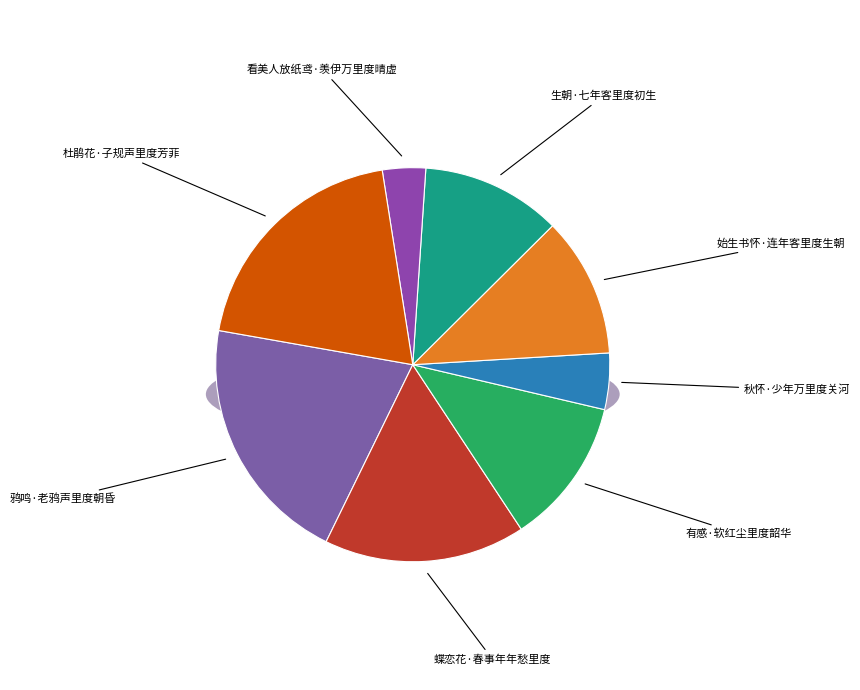

Approximately how many times larger is the value at 秋怀·少年万里度关河 compared to 杜鹃花·子规声里度芳菲?

0.2